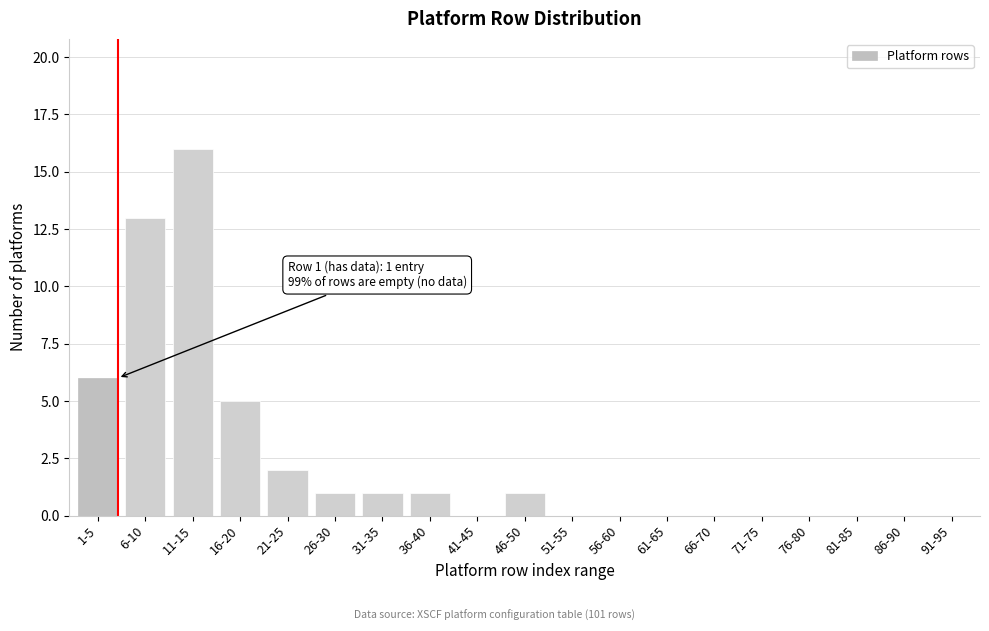

Reading left to right, list all the values displayed in this chart.

1-5=6	6-10=13	11-15=16	16-20=5	21-25=2	26-30=1	31-35=1	36-40=1	41-45=0	46-50=1	51-55=0	56-60=0	61-65=0	66-70=0	71-75=0	76-80=0	81-85=0	86-90=0	91-95=0